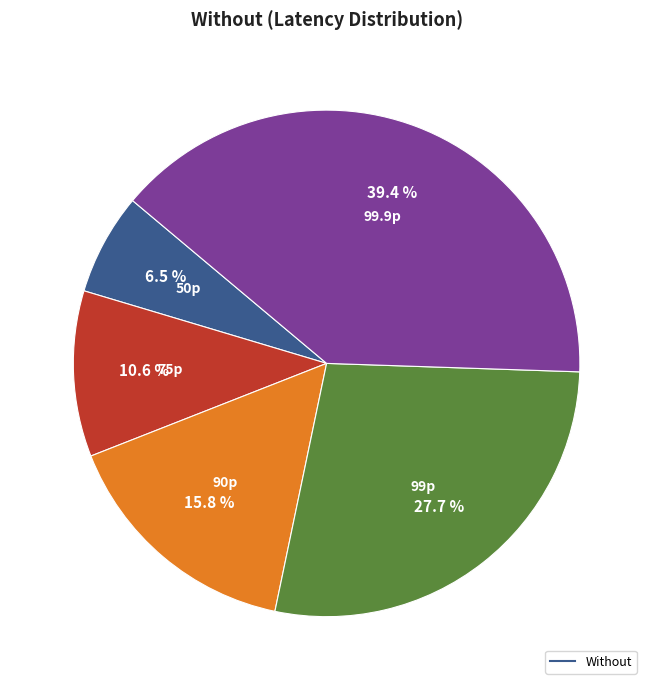

Is there a majority slice in this chart?

No